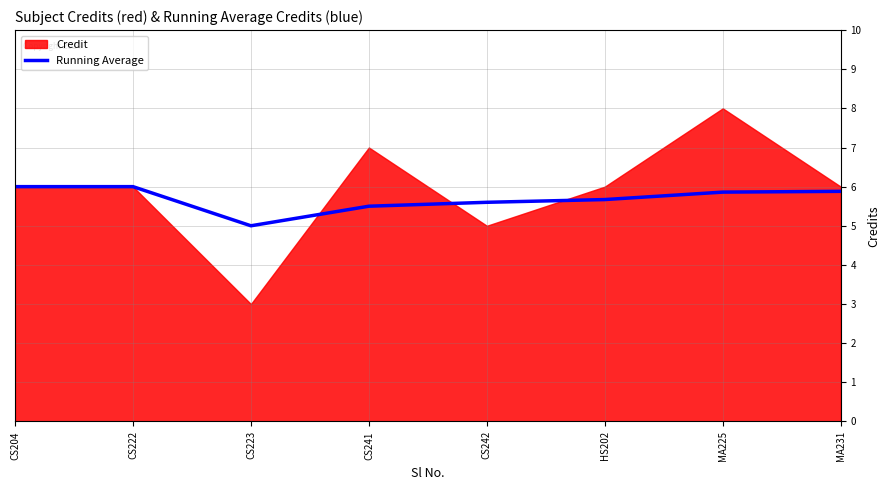

Which has a higher value, CS223 or CS242?

CS242